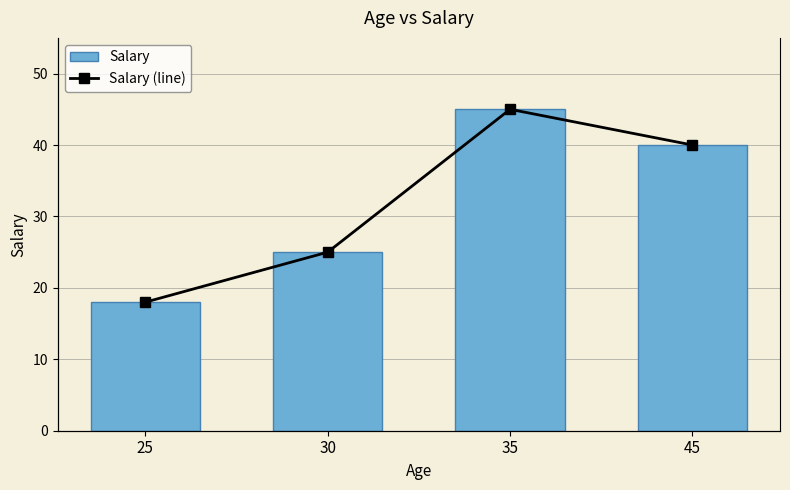

True or false: Salary has a value of 45 at 35.

True